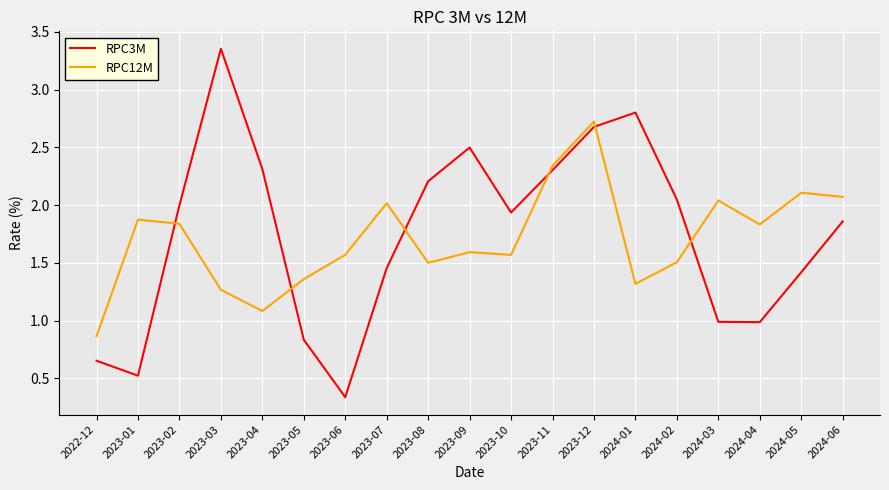

At 2023-02, list the series in order from smallest to largest.

RPC12M, RPC3M